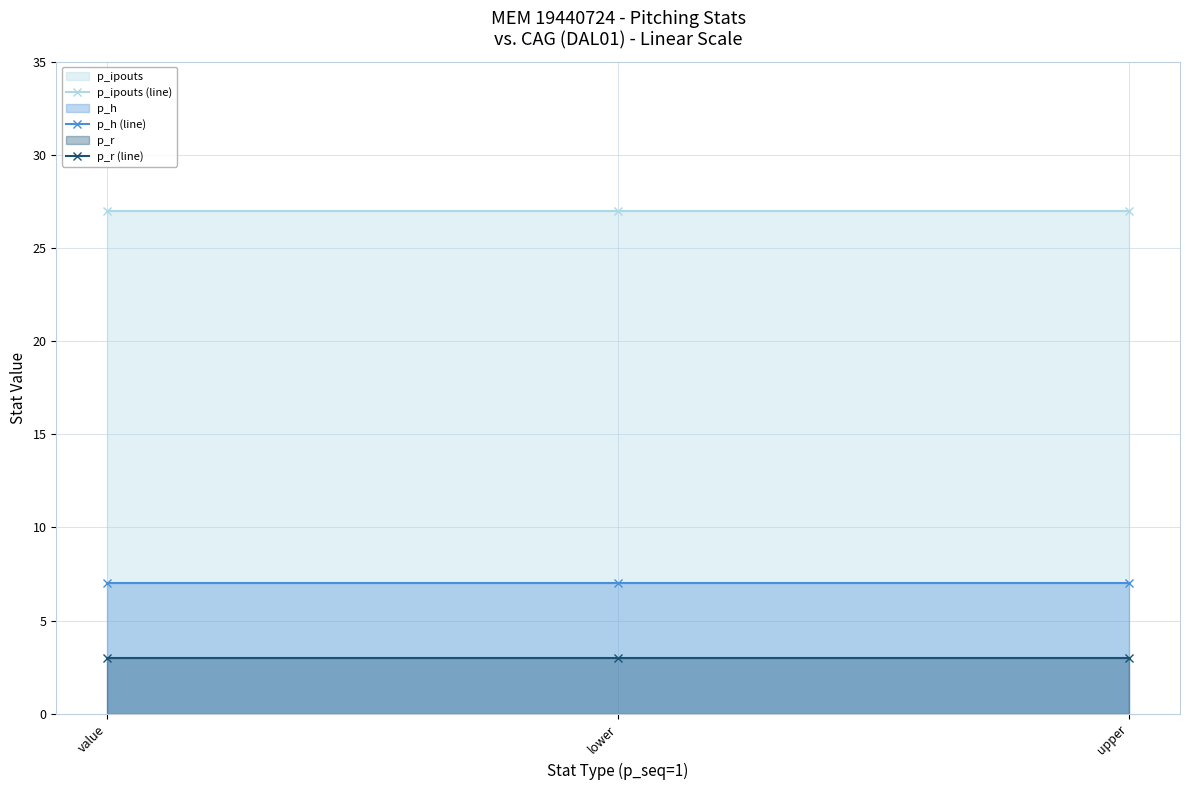

Which category has the highest value across all series?

value